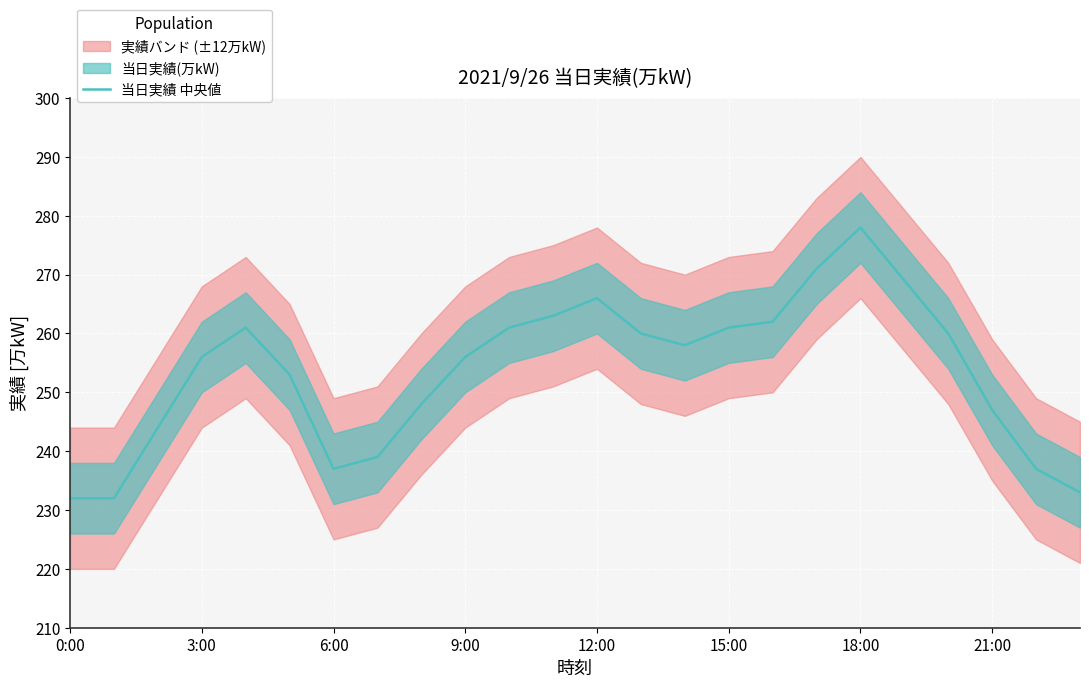

Reading right to left, what are all the values shown in this chart?

233	237	247	260	269	278	271	262	261	258	260	266	263	261	256	248	239	237	253	261	256	244	232	232